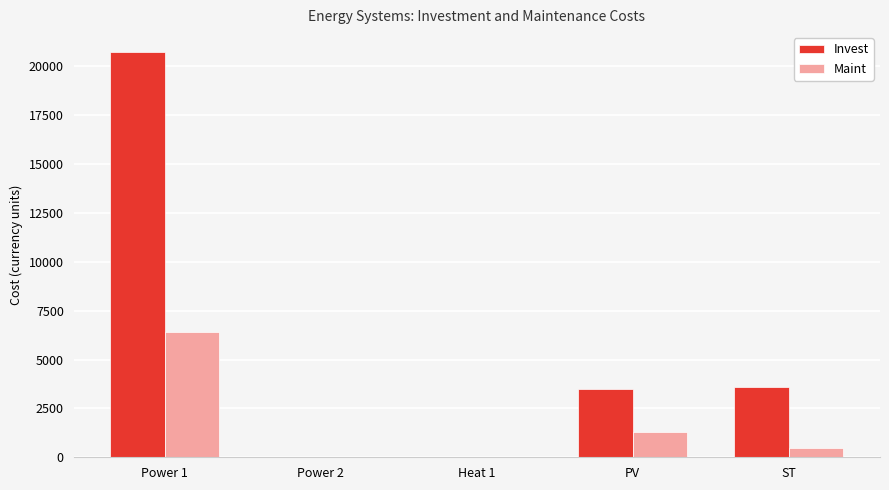

What is the average value of the Invest series?

5569.3